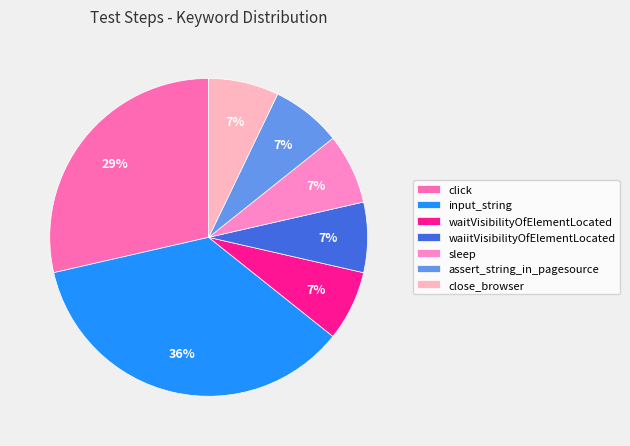

Does any single category account for the majority?

No